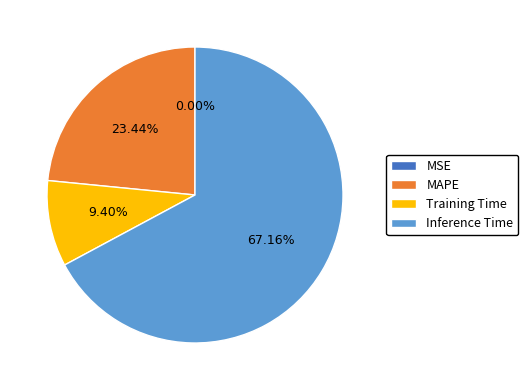

Is it true that Inference Time is 67% of the pie?

True